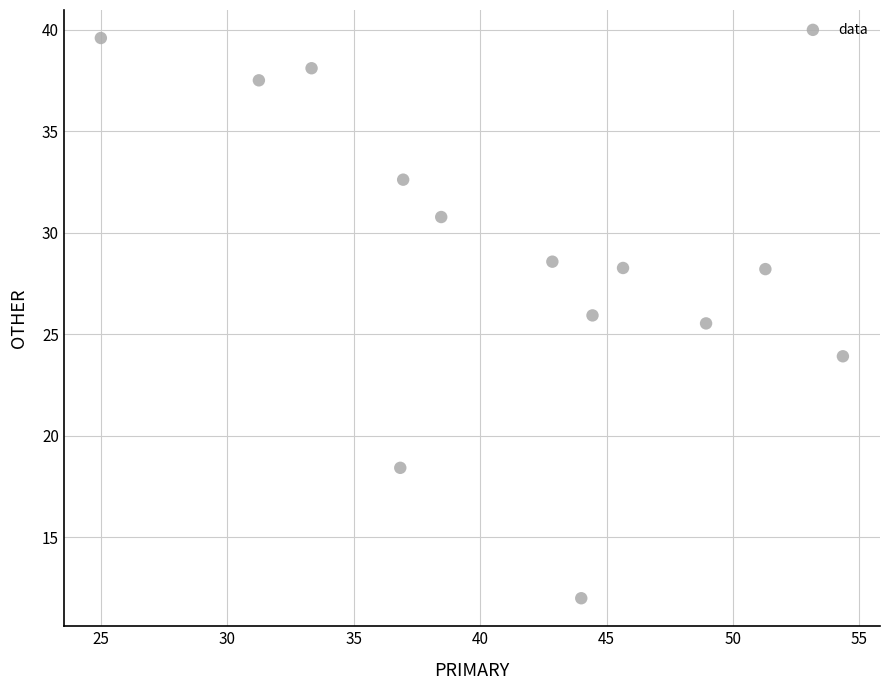

What Y value in the scatter plot is closest to 25?

25.5